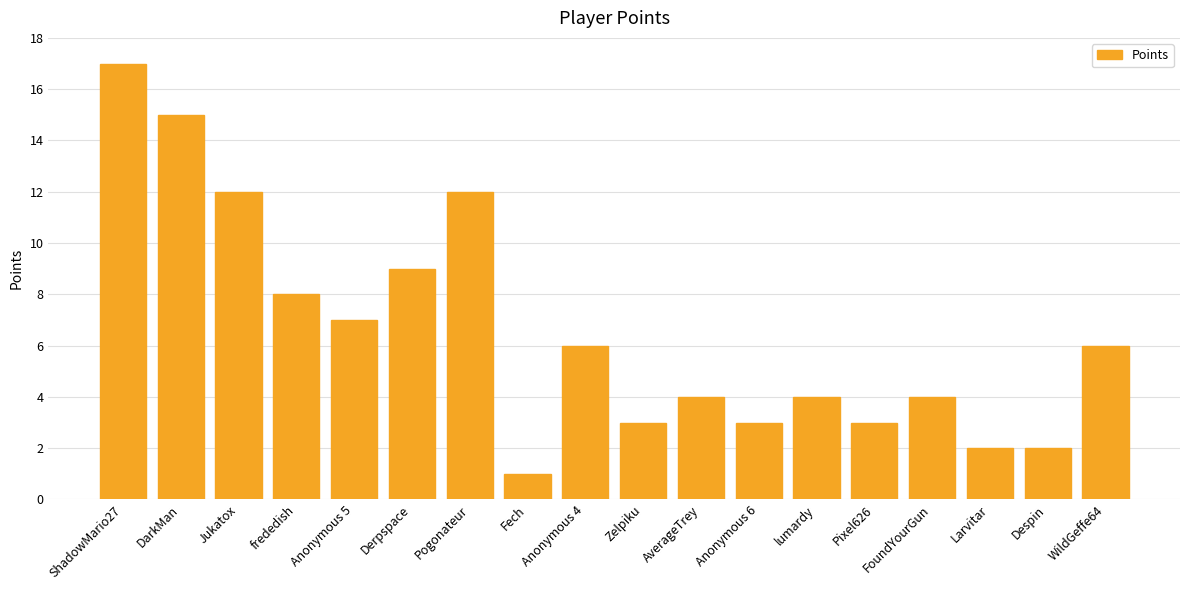

Where is the data nearest to the value 9?

Derpspace